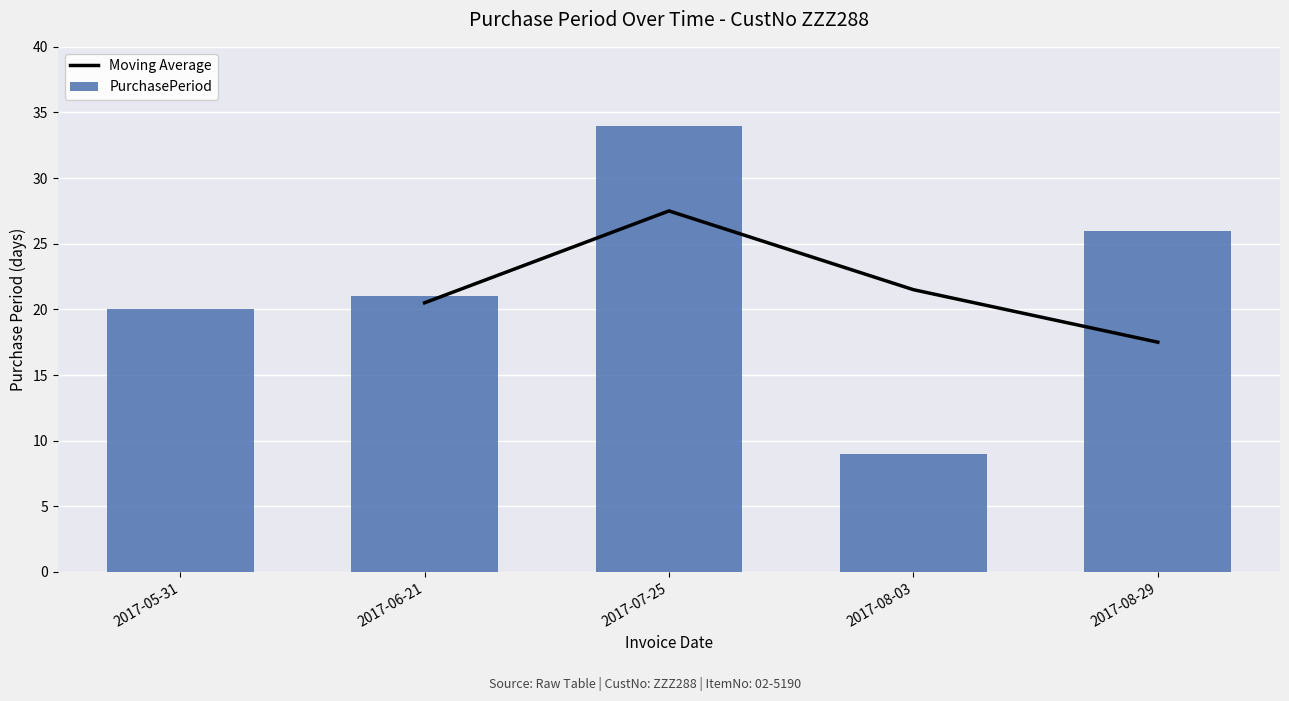

What is the difference between the maximum and minimum values?

25